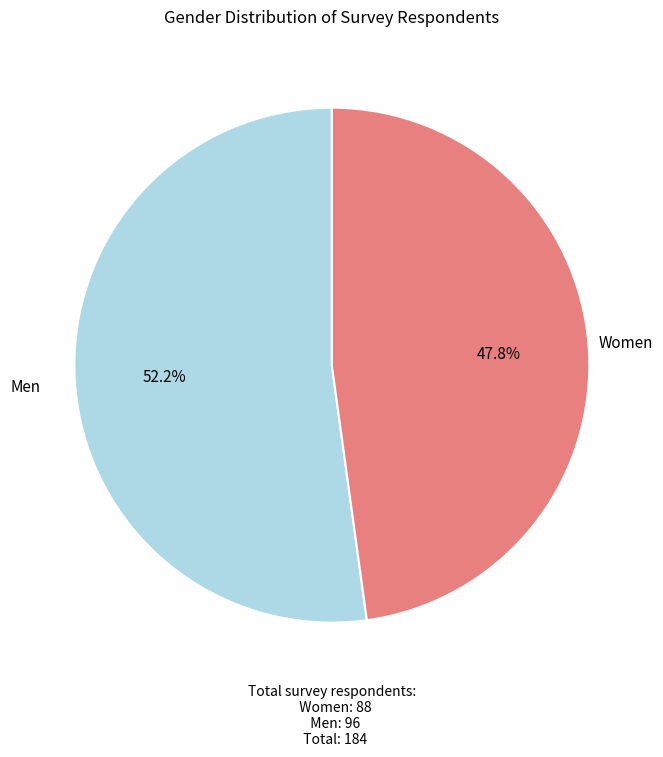

Between Women and Men, which is larger?

Men